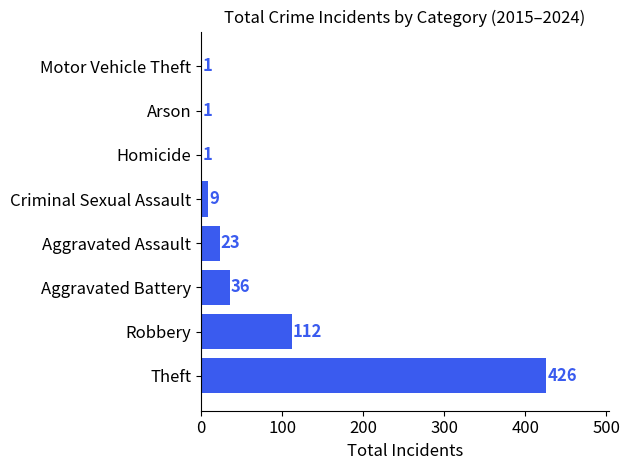

What is the sum of the values at Aggravated Battery and Criminal Sexual Assault?

45